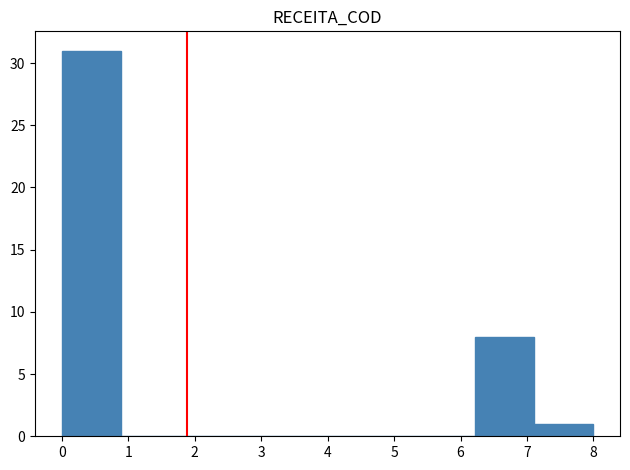

Reading left to right, list every bar in this chart as the range it spans on the x-axis followed by its height. Neither the bar edges nor the heights are printed on the chart, so give them approximately, as read against the axes.

0.0 to 0.9: 31
0.9 to 1.8: 0
1.8 to 2.7: 0
2.7 to 3.6: 0
3.6 to 4.4: 0
4.4 to 5.3: 0
5.3 to 6.2: 0
6.2 to 7.1: 8
7.1 to 8.0: 1